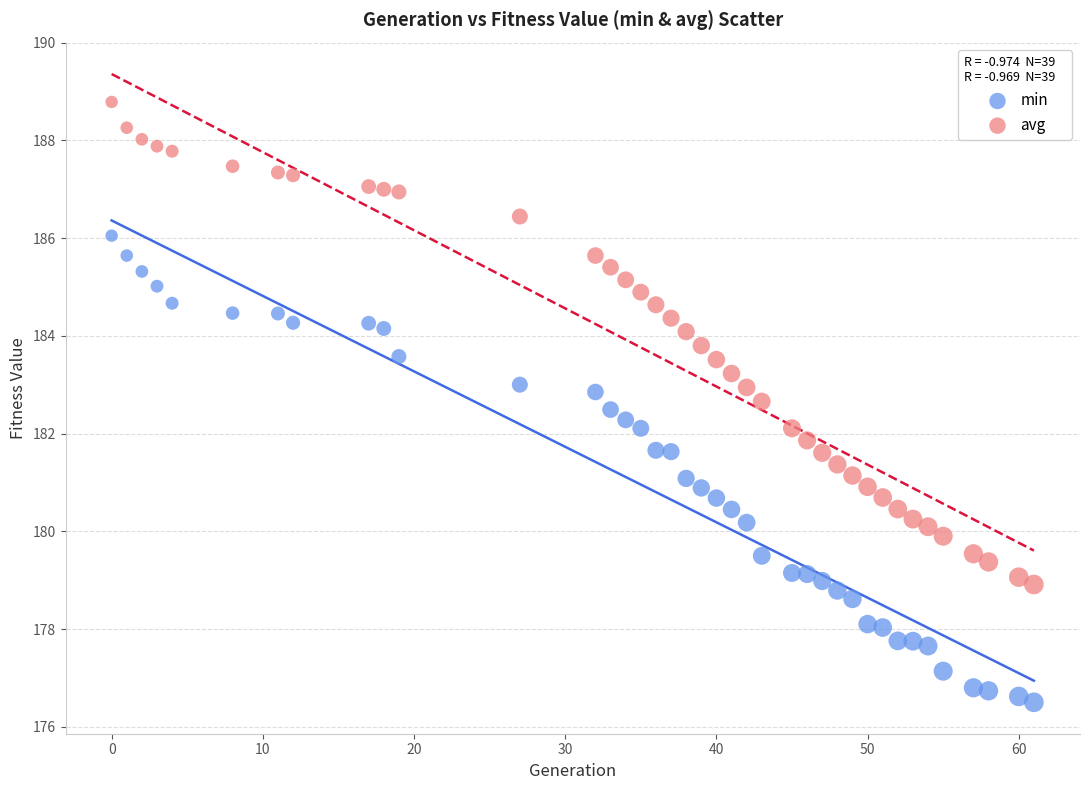

Which series contains the lowest Y value?

min